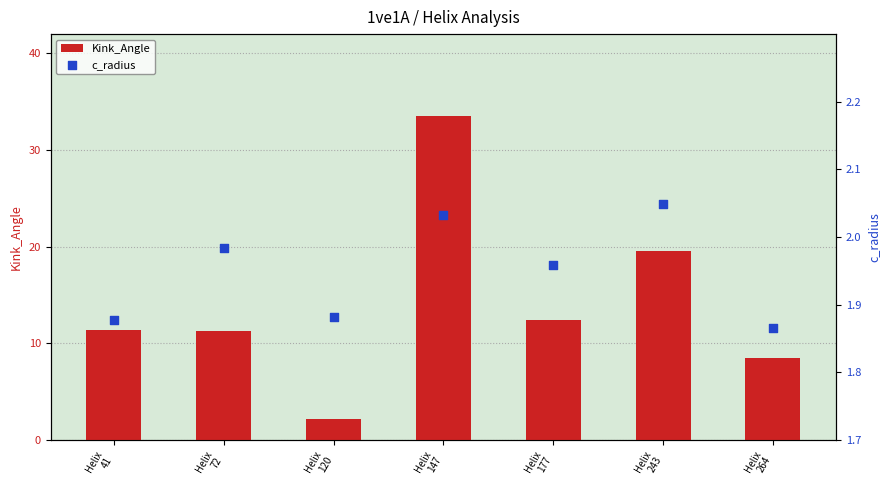

What is the total value across all series at Helix
177?

14.3